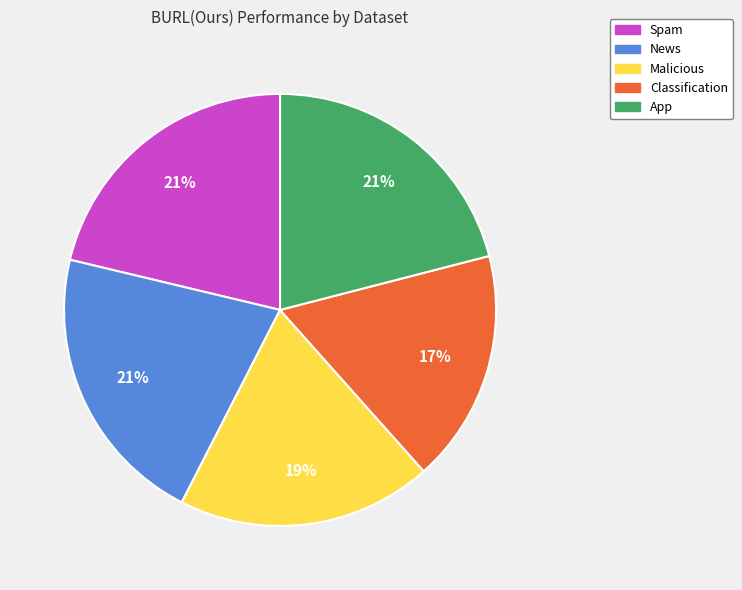

To the nearest percent, what is the difference between the largest and smallest slice percentages?

4%